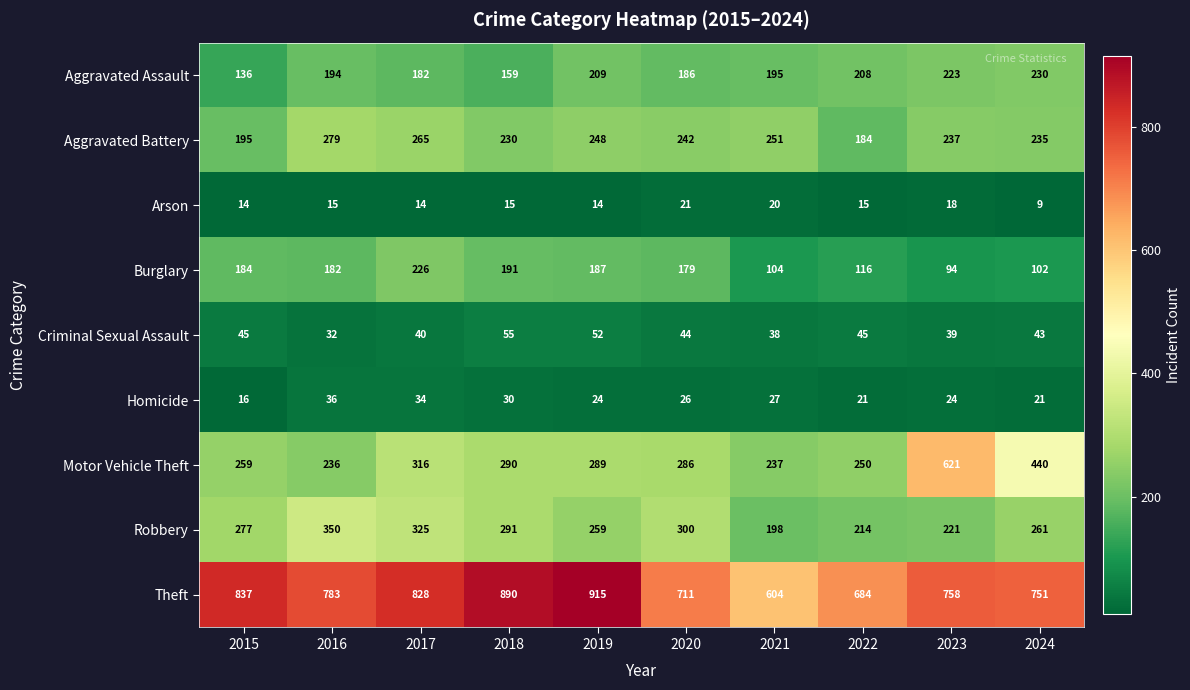

Which label corresponds to the largest value in the chart?

2019